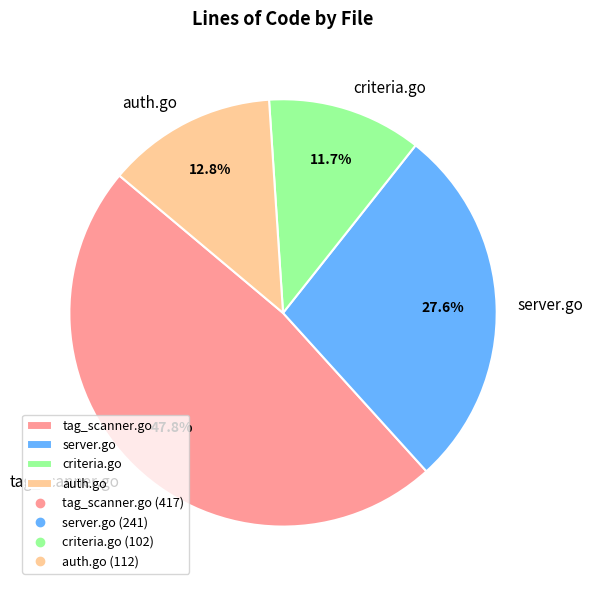

How many segments does this pie chart have?

4